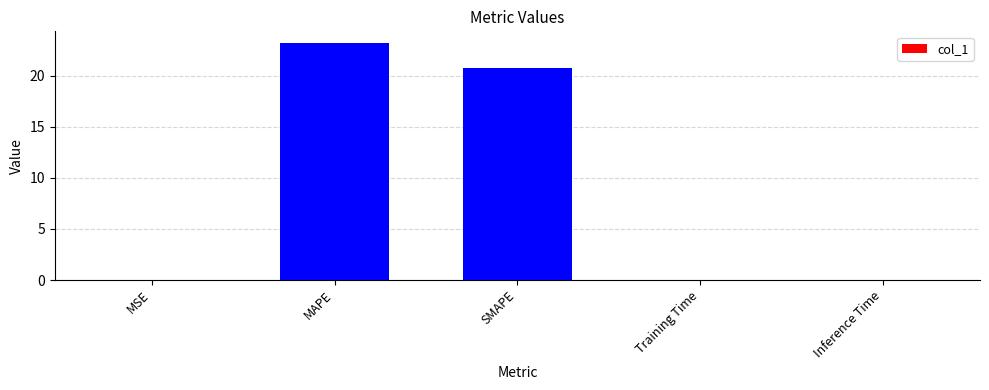

What is the greatest value displayed?

23.2